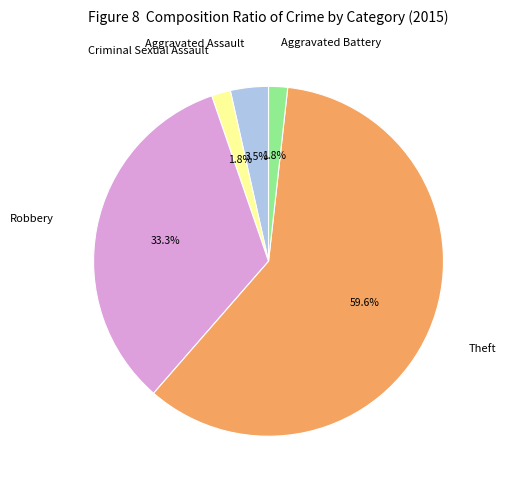

Does Aggravated Assault account for over 50% of the chart?

No